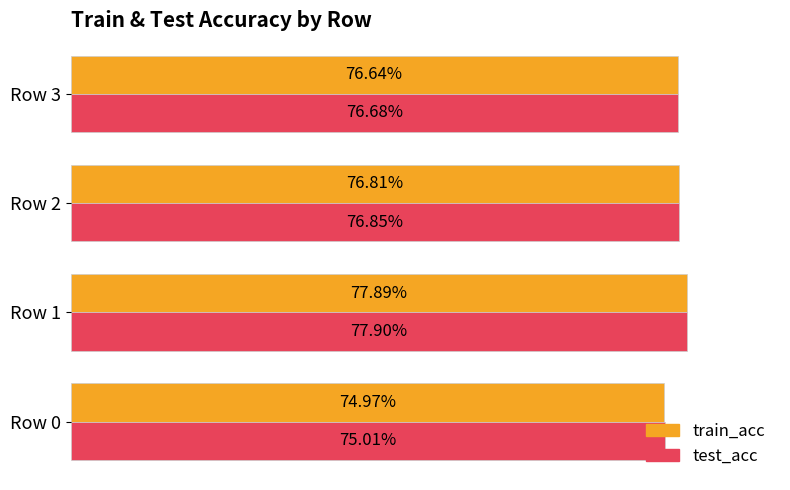

Which series has the largest range (max minus min)?

train_acc